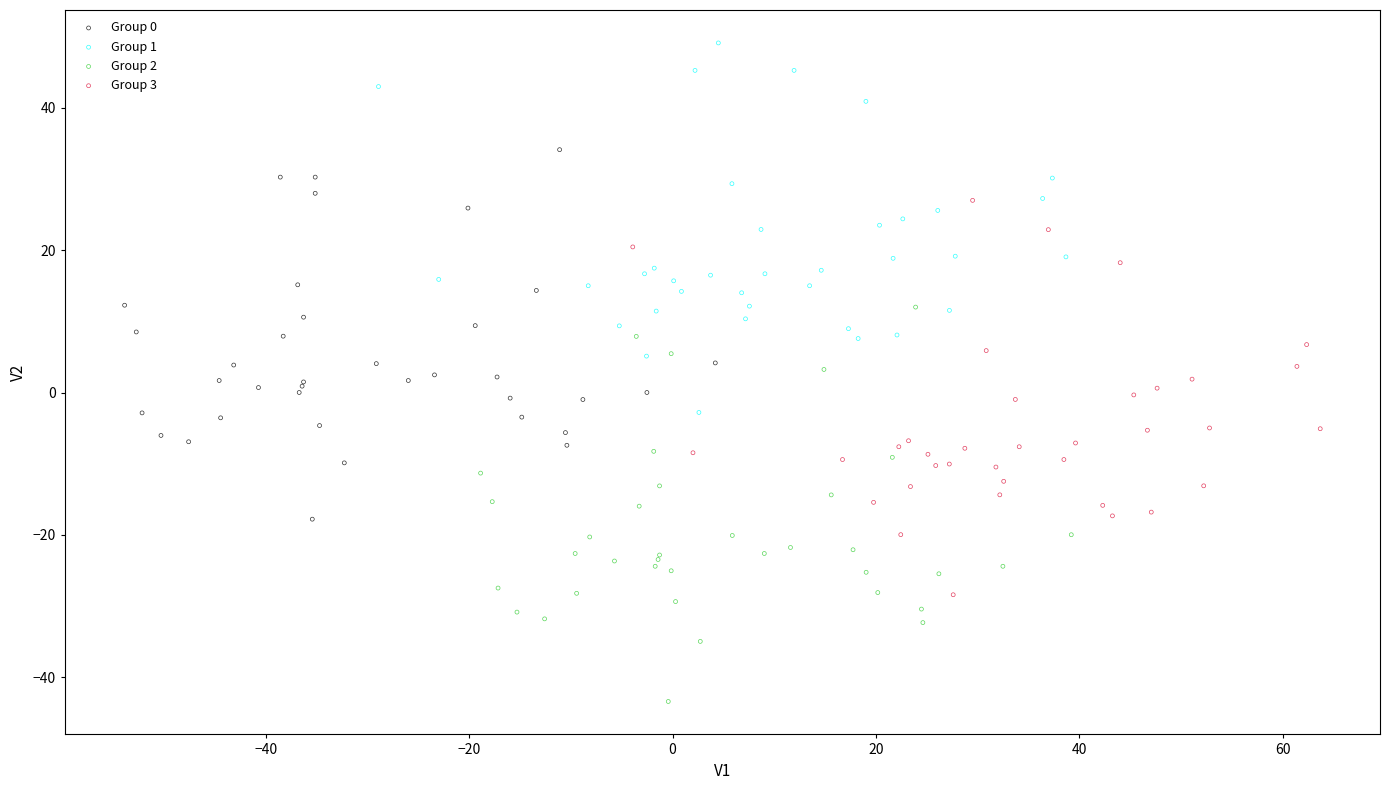

Which series reaches the maximum Y coordinate?

Group 1